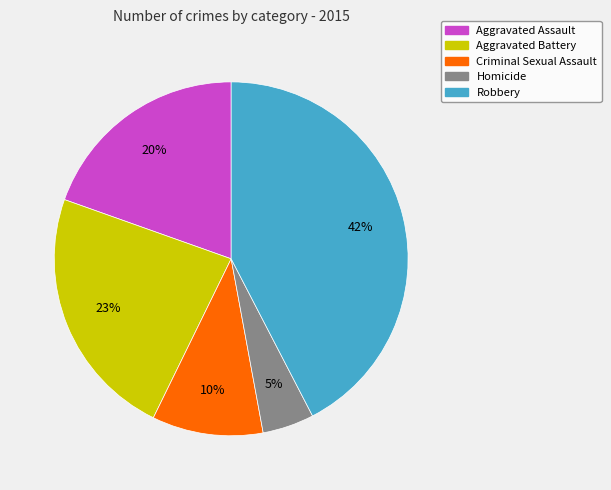

Which category has the smallest portion of the pie?

Homicide